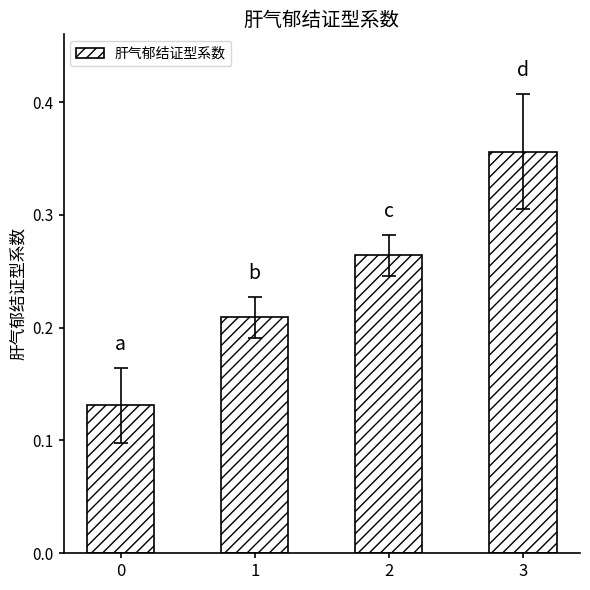

Count the values in the range 0 to 1.

4